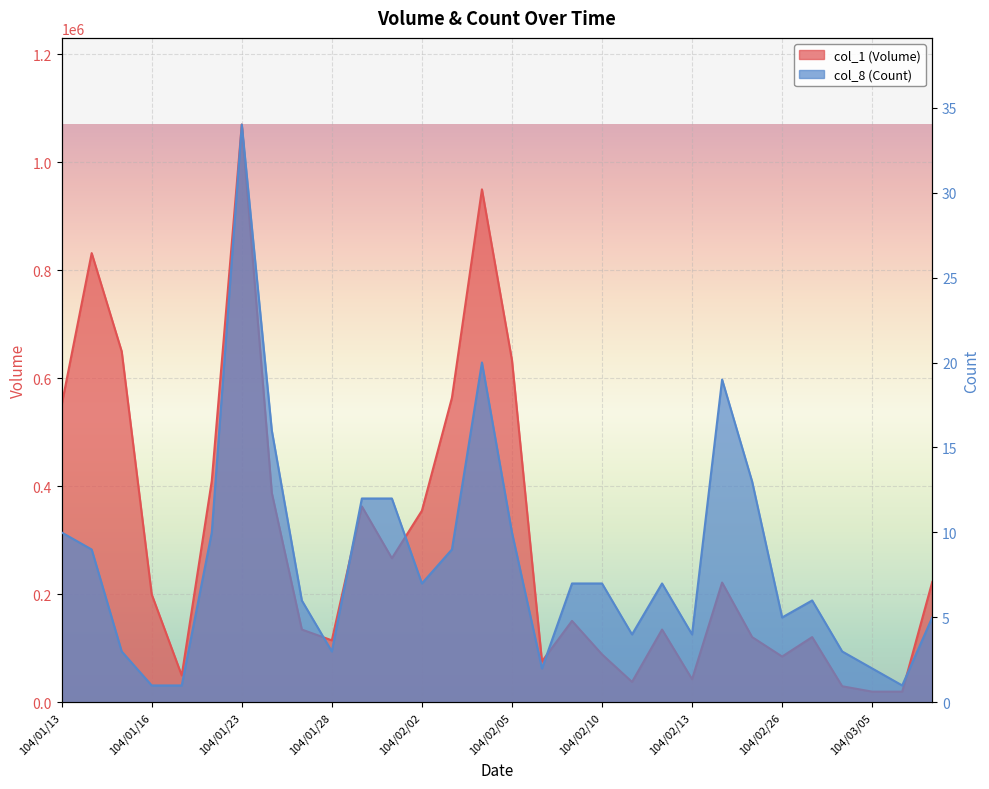

What is the average value of the col_8 (Count) series?

8